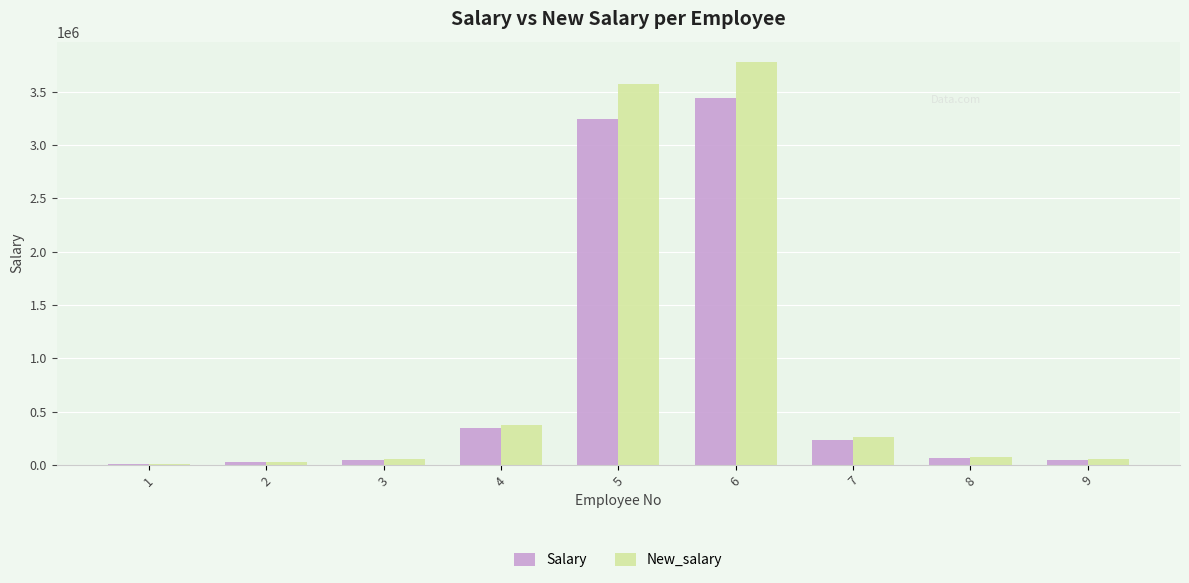

The value of Salary at 5 is 5263608.6. True or false?

False